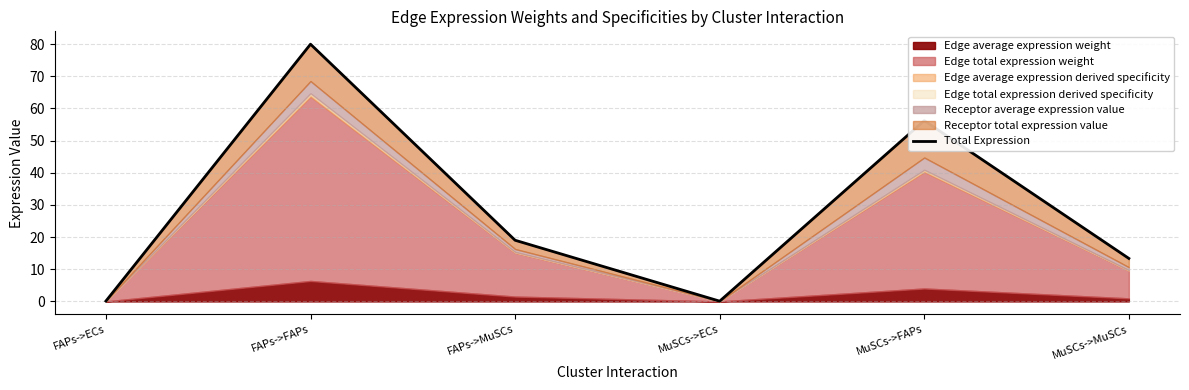

How many values are below 19?

3